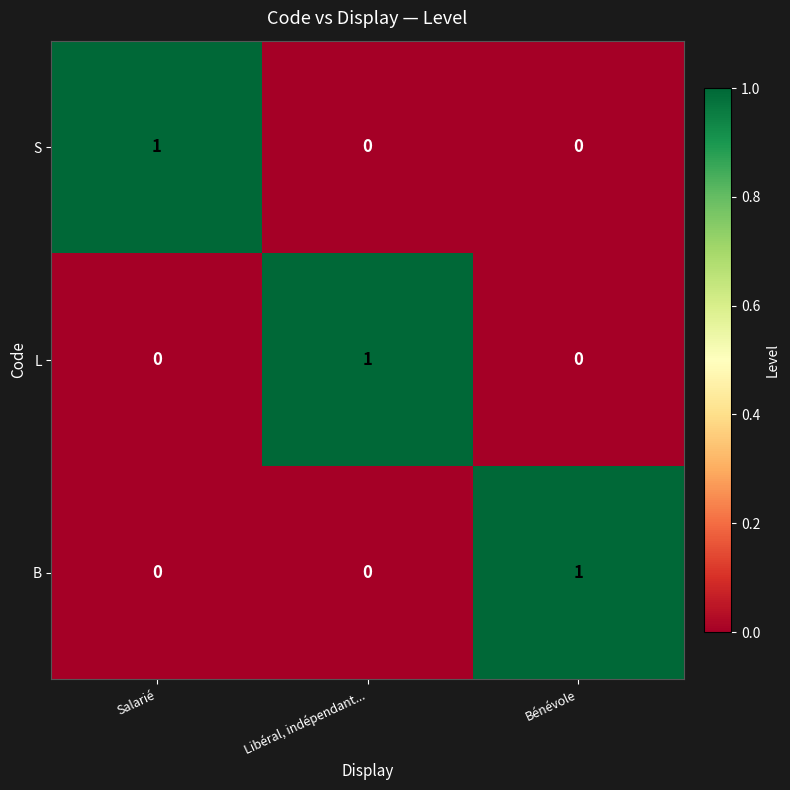

At how many categories does at least one series exceed 0?

3